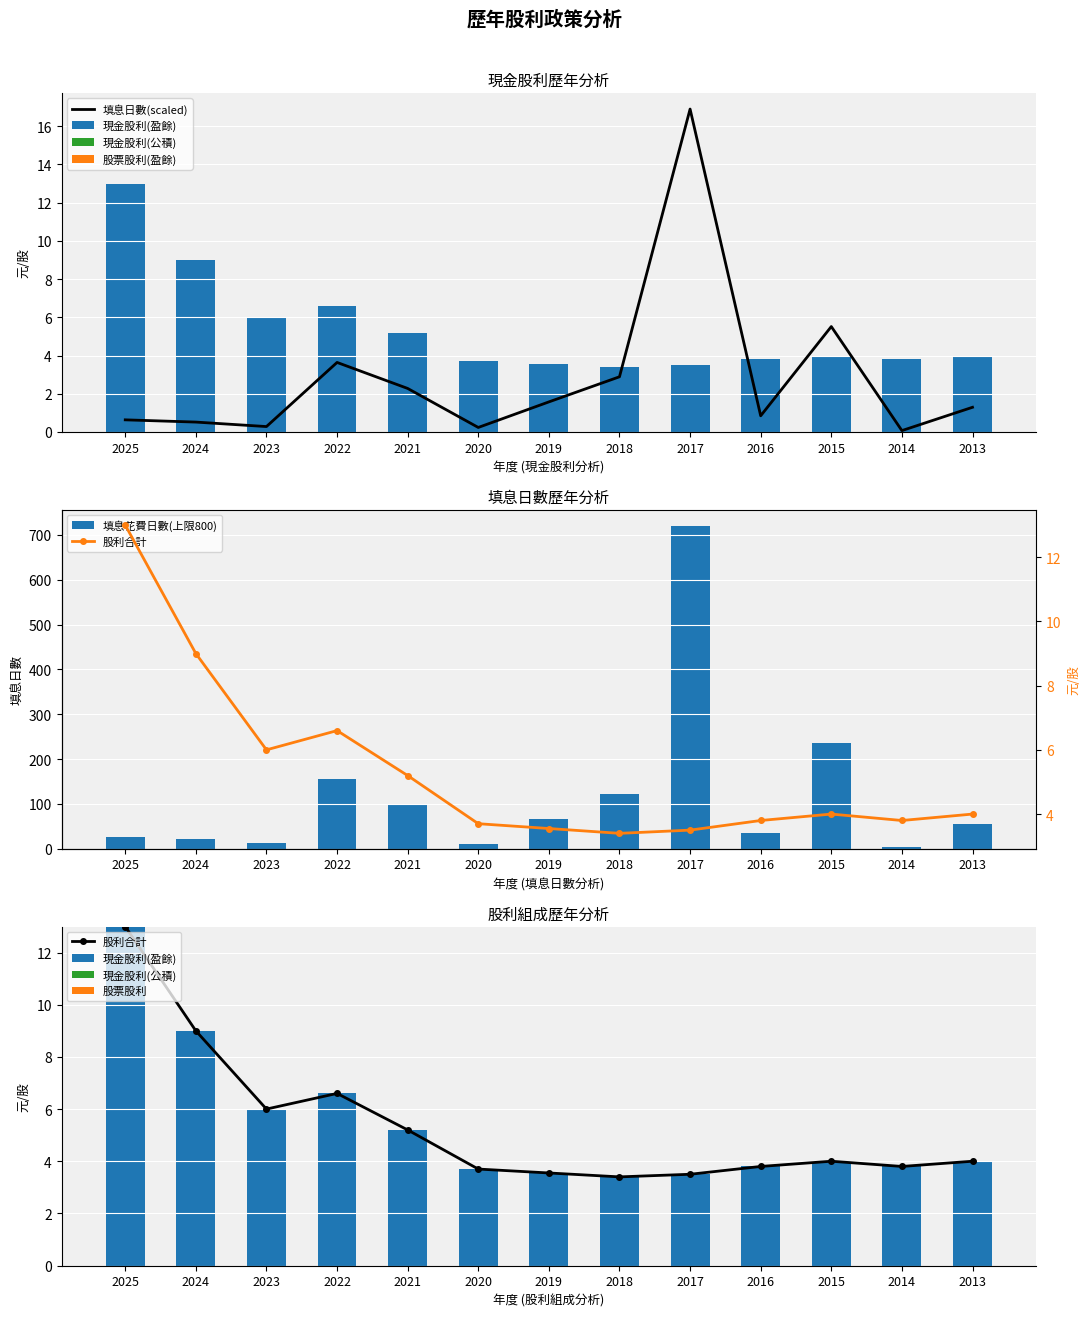

How many groups of bars are there?

13